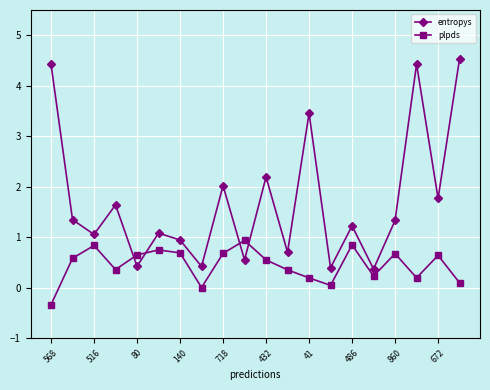

What is the average value of the entropys series?

1.7